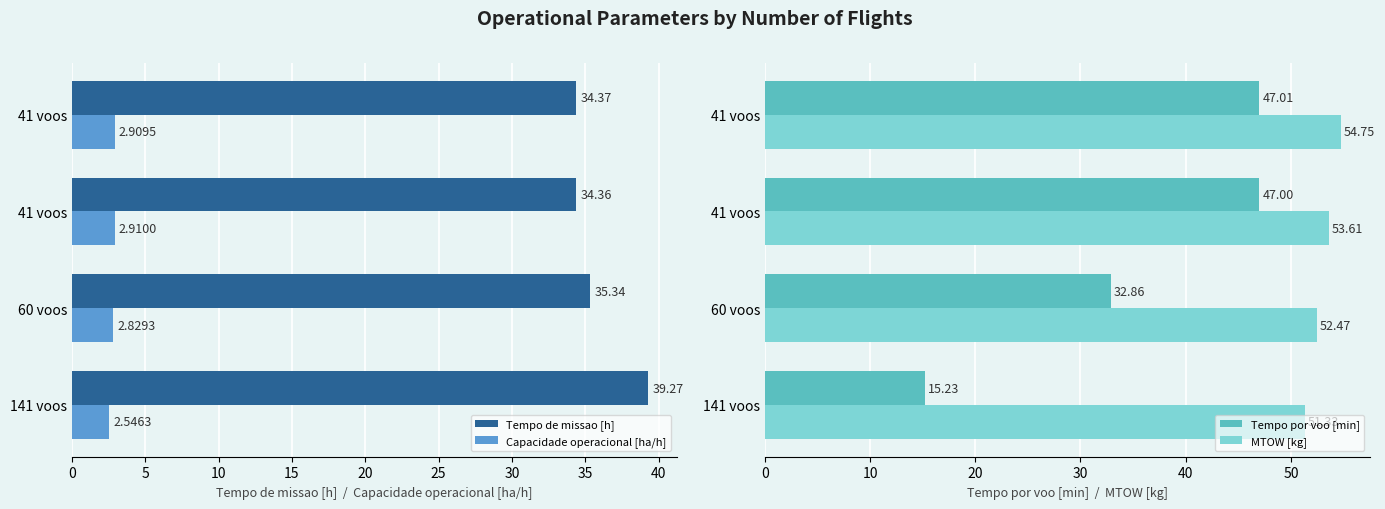

Reading left to right, transcribe all the data shown in this chart.

Tempo de missao [h]: 39.3	35.3	34.4	34.4
Capacidade operacional [ha/h]: 2.5	2.8	2.9	2.9
Tempo por voo [min]: 15.2	32.9	47.0	47.0
MTOW [kg]: 51.3	52.5	53.6	54.8